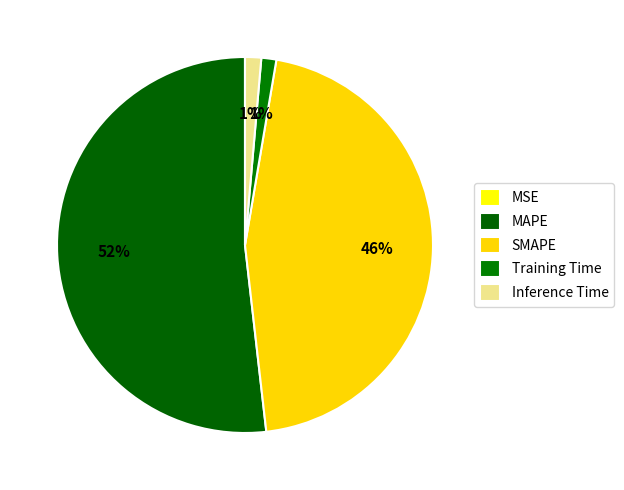

Rank the categories by value from lowest to highest.

MSE, Training Time, Inference Time, SMAPE, MAPE